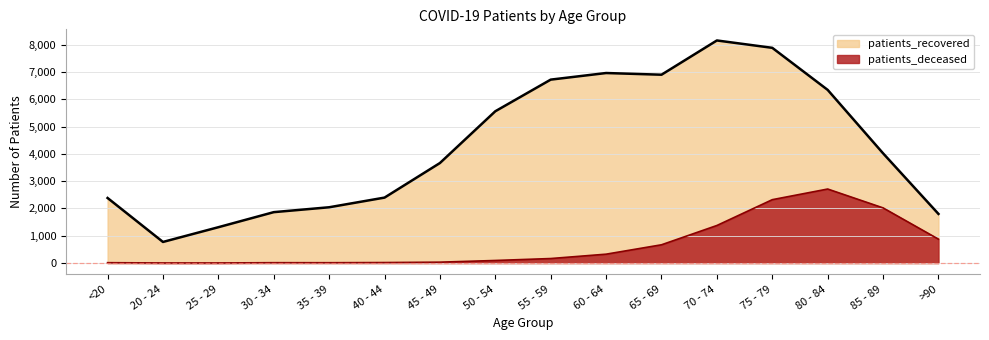

The patients_recovered series shows 6345 at 80 - 84. True or false?

True